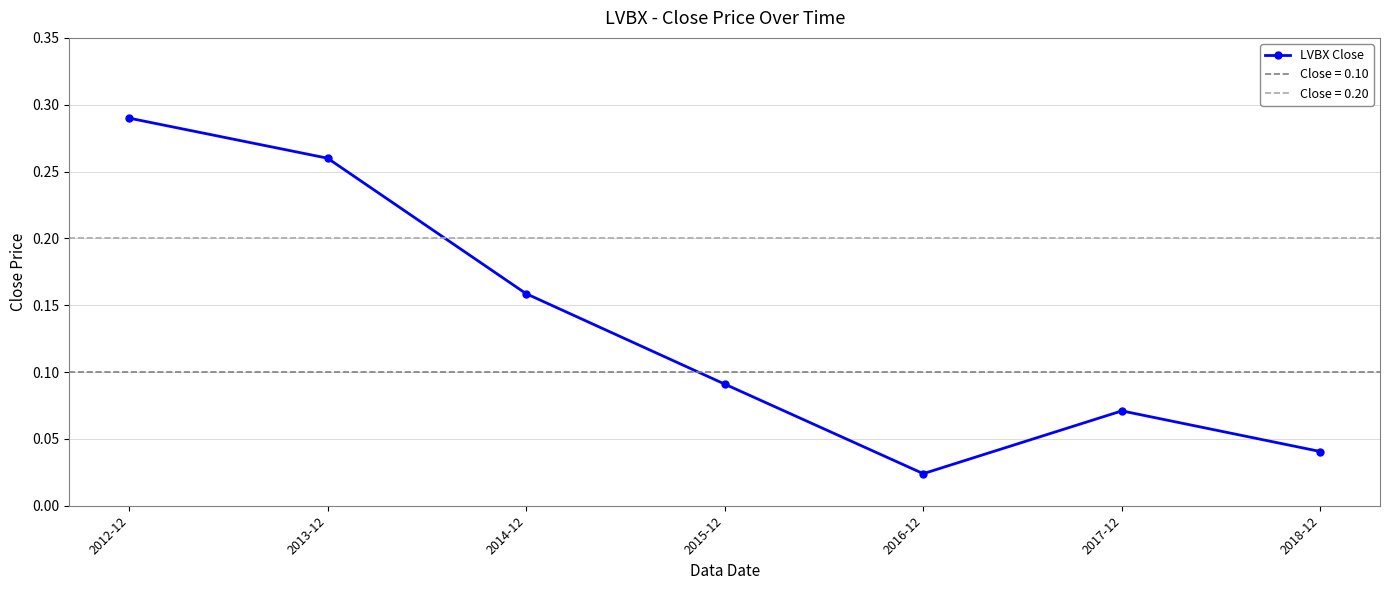

True or false: the data shows 0.1 at 2015-12.

True